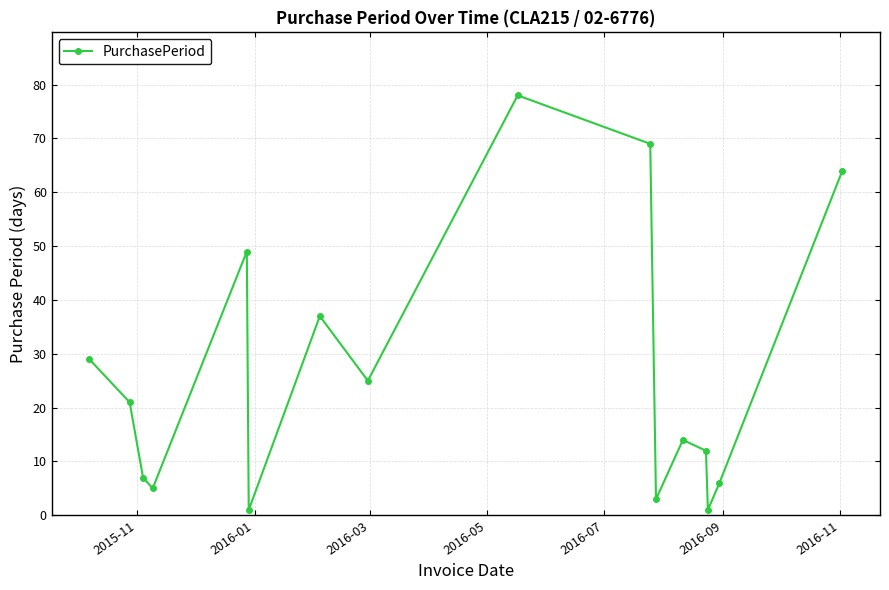

Reading left to right, extract all data points from this chart.

29	21	7	5	49	1	37	25	78	69	3	14	12	1	6	64